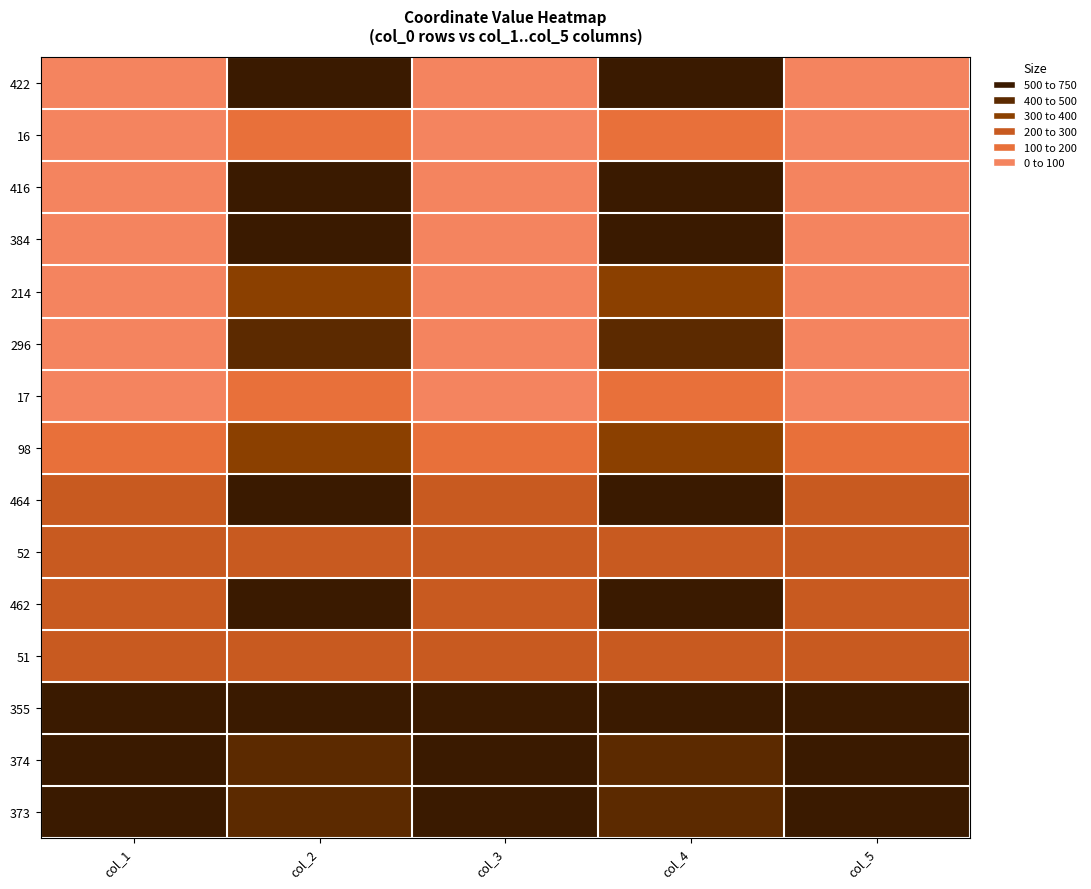

At how many categories does at least one series exceed 130?

5